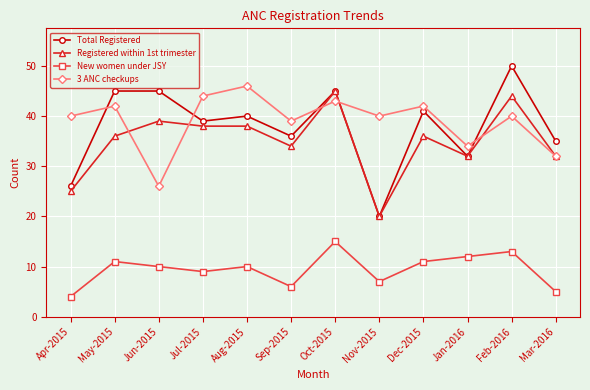

Which series has the largest total across all categories?

3 ANC checkups